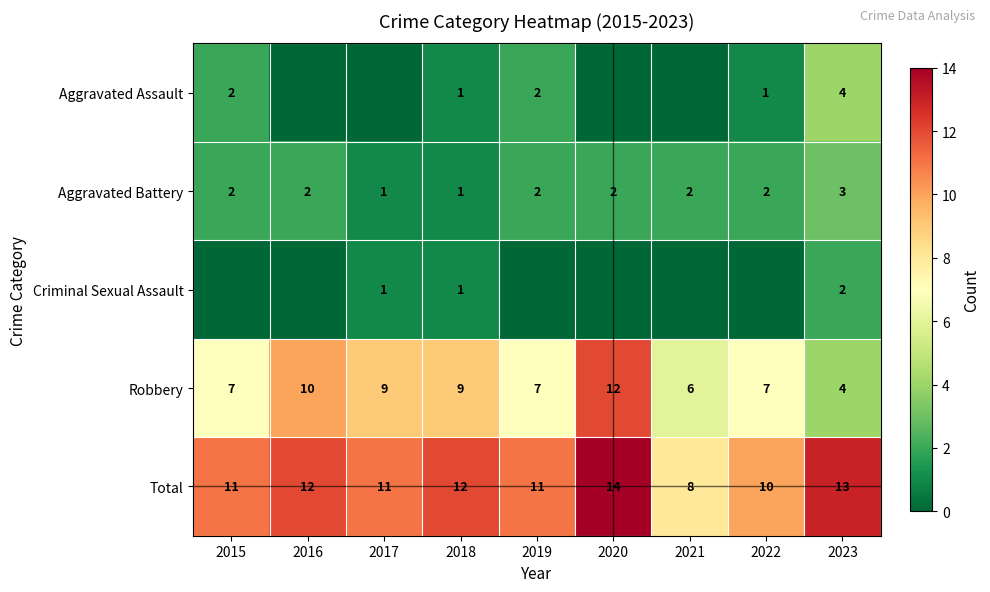

Count the Robbery values in the range 7 to 9.

5